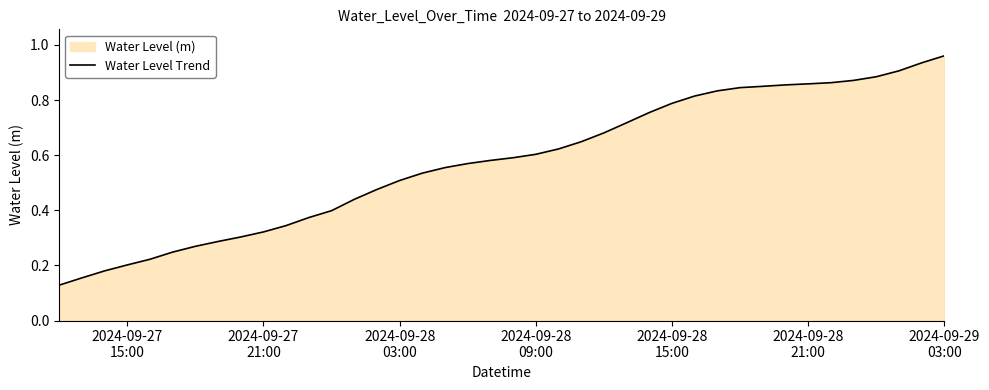

Reading left to right, transcribe all the data shown in this chart.

0.1	0.2	0.2	0.2	0.2	0.2	0.3	0.3	0.3	0.3	0.3	0.4	0.4	0.4	0.5	0.5	0.5	0.6	0.6	0.6	0.6	0.6	0.6	0.6	0.7	0.7	0.8	0.8	0.8	0.8	0.8	0.8	0.9	0.9	0.9	0.9	0.9	0.9	0.9	1.0